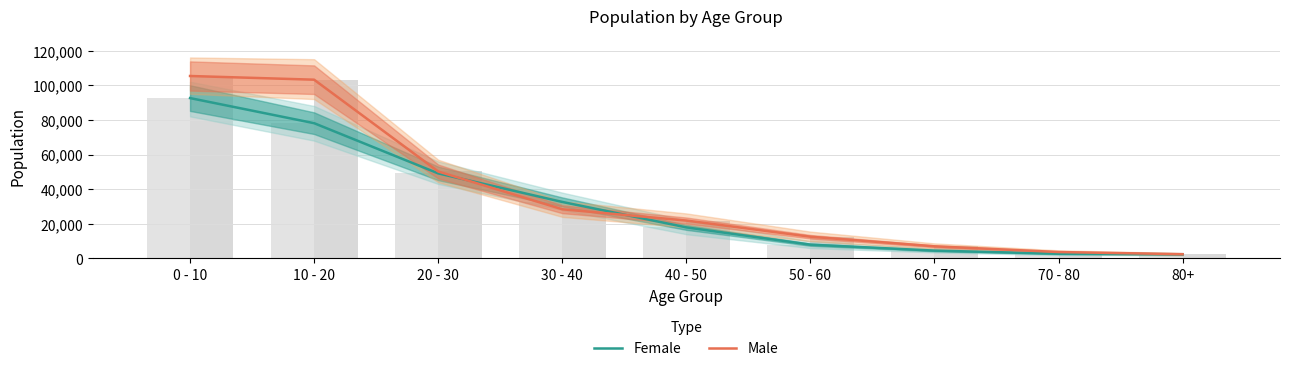

Between 10 - 20 and 80+, which series saw the biggest shift?

Male